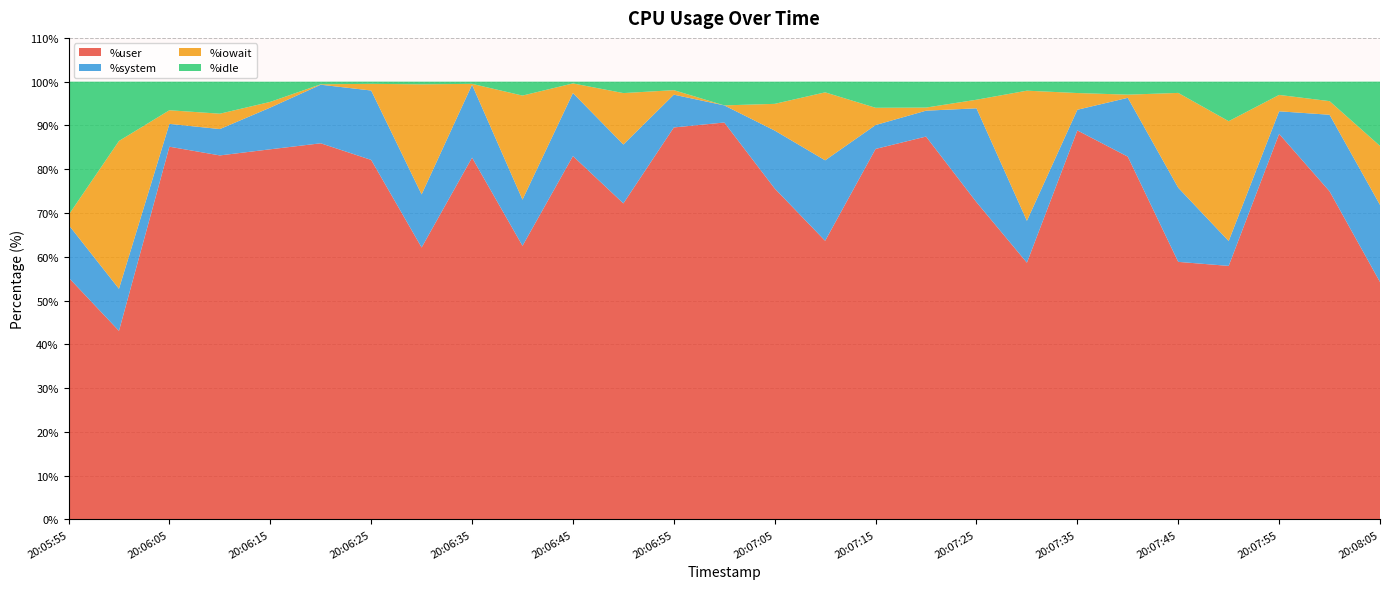

Reading left to right, what are all the values shown in this chart?

%user: 20:05:55=55.3	20:06:00=43.1	20:06:05=85.1	20:06:10=83.2	20:06:15=84.5	20:06:20=85.9	20:06:25=82.1	20:06:30=62.1	20:06:35=82.7	20:06:40=62.5	20:06:45=83.0	20:06:50=72.2	20:06:55=89.5	20:07:00=90.7	20:07:05=75.6	20:07:10=63.6	20:07:15=84.6	20:07:20=87.5	20:07:25=72.5	20:07:30=58.6	20:07:35=88.9	20:07:40=82.9	20:07:45=58.8	20:07:50=57.9	20:07:55=88.1	20:08:00=75.0	20:08:05=54.2
%system: 20:05:55=12.0	20:06:00=9.6	20:06:05=5.2	20:06:10=6.0	20:06:15=9.5	20:06:20=13.4	20:06:25=15.9	20:06:30=12.1	20:06:35=16.6	20:06:40=10.6	20:06:45=14.4	20:06:50=13.4	20:06:55=7.5	20:07:00=3.9	20:07:05=13.2	20:07:10=18.4	20:07:15=5.5	20:07:20=5.9	20:07:25=21.4	20:07:30=9.6	20:07:35=4.7	20:07:40=13.4	20:07:45=16.9	20:07:50=5.7	20:07:55=5.2	20:08:00=17.5	20:08:05=17.6
%iowait: 20:05:55=2.2	20:06:00=33.8	20:06:05=3.1	20:06:10=3.5	20:06:15=1.3	20:06:20=0.1	20:06:25=1.5	20:06:30=25.1	20:06:35=0.2	20:06:40=23.8	20:06:45=2.2	20:06:50=11.8	20:06:55=1.0	20:07:00=0.0	20:07:05=6.1	20:07:10=15.5	20:07:15=3.9	20:07:20=0.7	20:07:25=2.0	20:07:30=29.7	20:07:35=3.8	20:07:40=0.7	20:07:45=21.7	20:07:50=27.4	20:07:55=3.7	20:08:00=3.1	20:08:05=13.5
%idle: 20:05:55=30.5	20:06:00=13.6	20:06:05=6.5	20:06:10=7.3	20:06:15=4.6	20:06:20=0.6	20:06:25=0.5	20:06:30=0.6	20:06:35=0.5	20:06:40=3.2	20:06:45=0.4	20:06:50=2.6	20:06:55=1.9	20:07:00=5.4	20:07:05=5.1	20:07:10=2.5	20:07:15=6.0	20:07:20=5.9	20:07:25=4.1	20:07:30=2.1	20:07:35=2.6	20:07:40=3.0	20:07:45=2.6	20:07:50=9.0	20:07:55=3.0	20:08:00=4.5	20:08:05=14.7